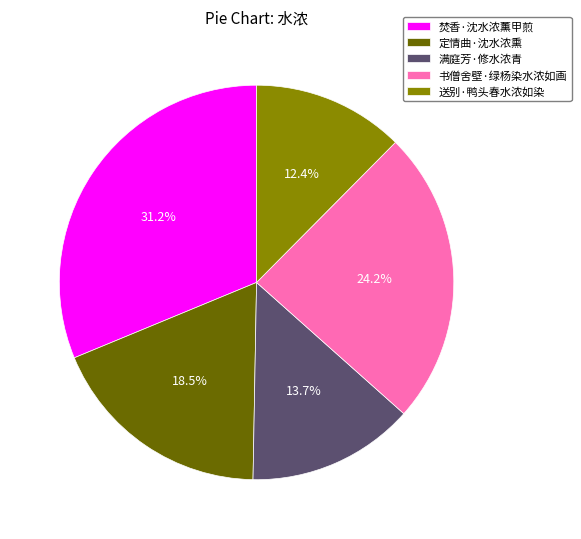

The 送别·鸭头春水浓如染 slice represents 12% of the pie. True or false?

True